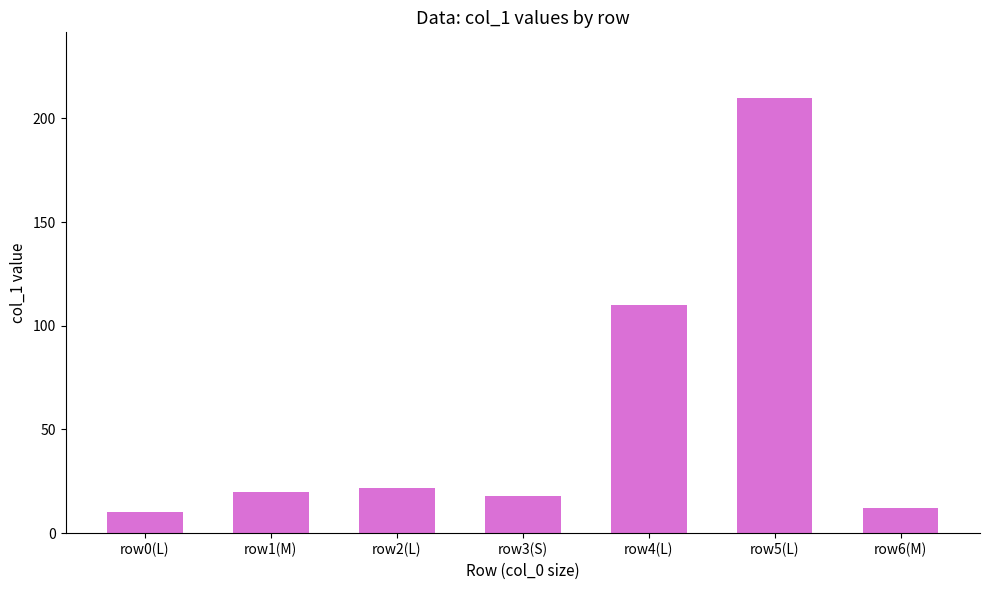

What is the smallest value displayed?

10